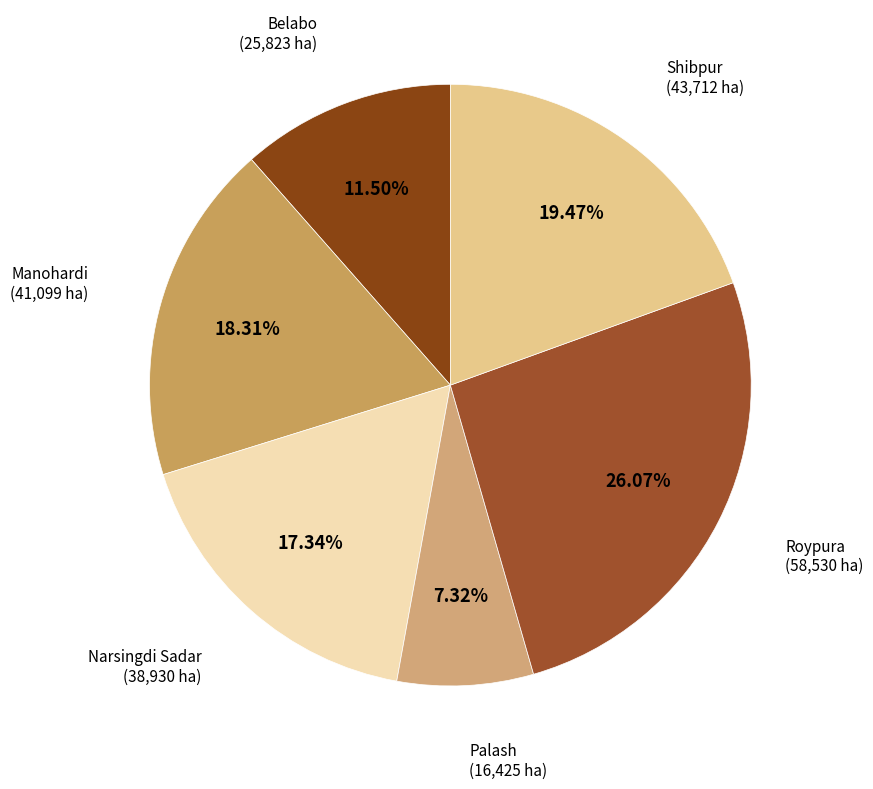

Is there a majority slice in this chart?

No